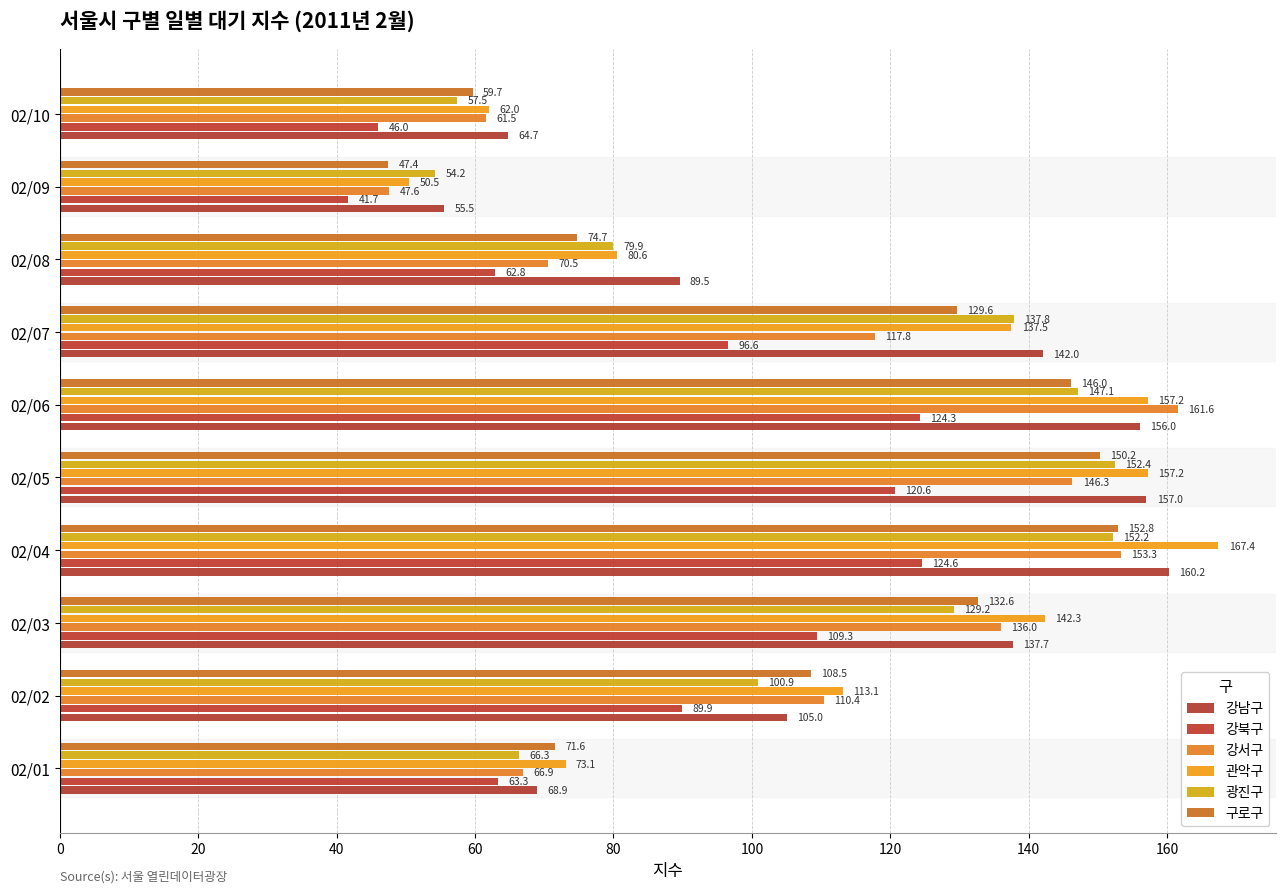

At which label does 강서구 reach its minimum?

02/09